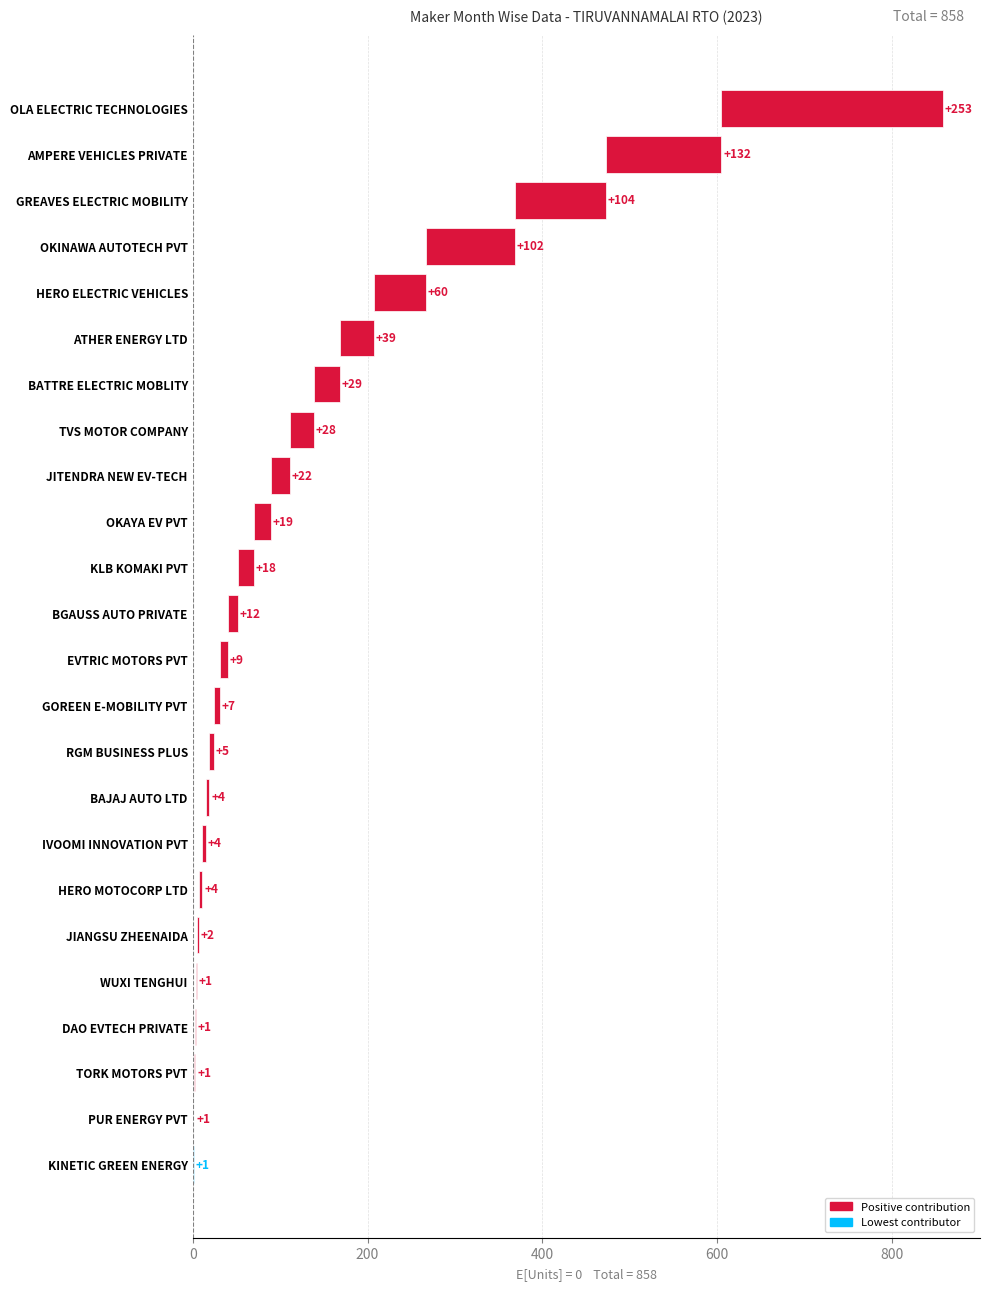

What is the ratio of the value at IVOOMI INNOVATION PVT to the value at BATTRE ELECTRIC MOBLITY?

0.1